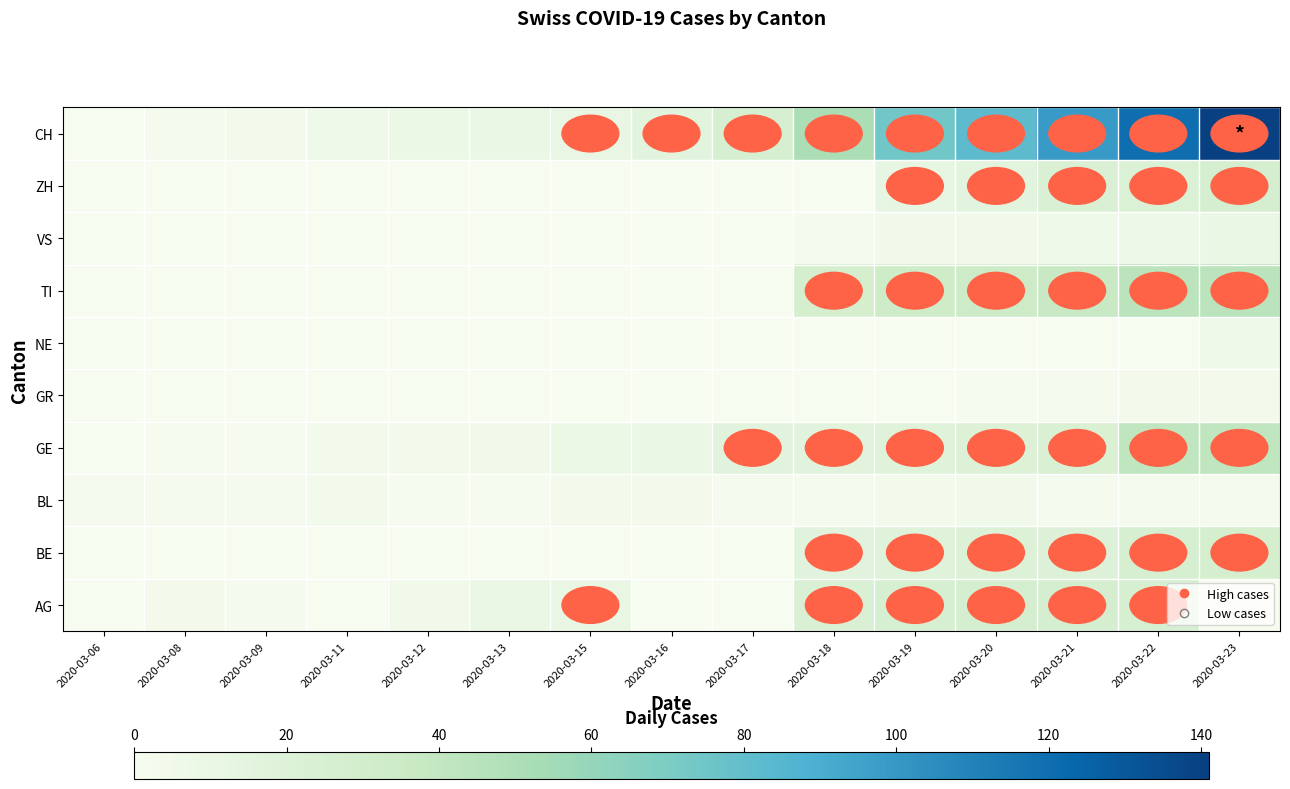

What is the total value across all series at 2020-03-16?

27